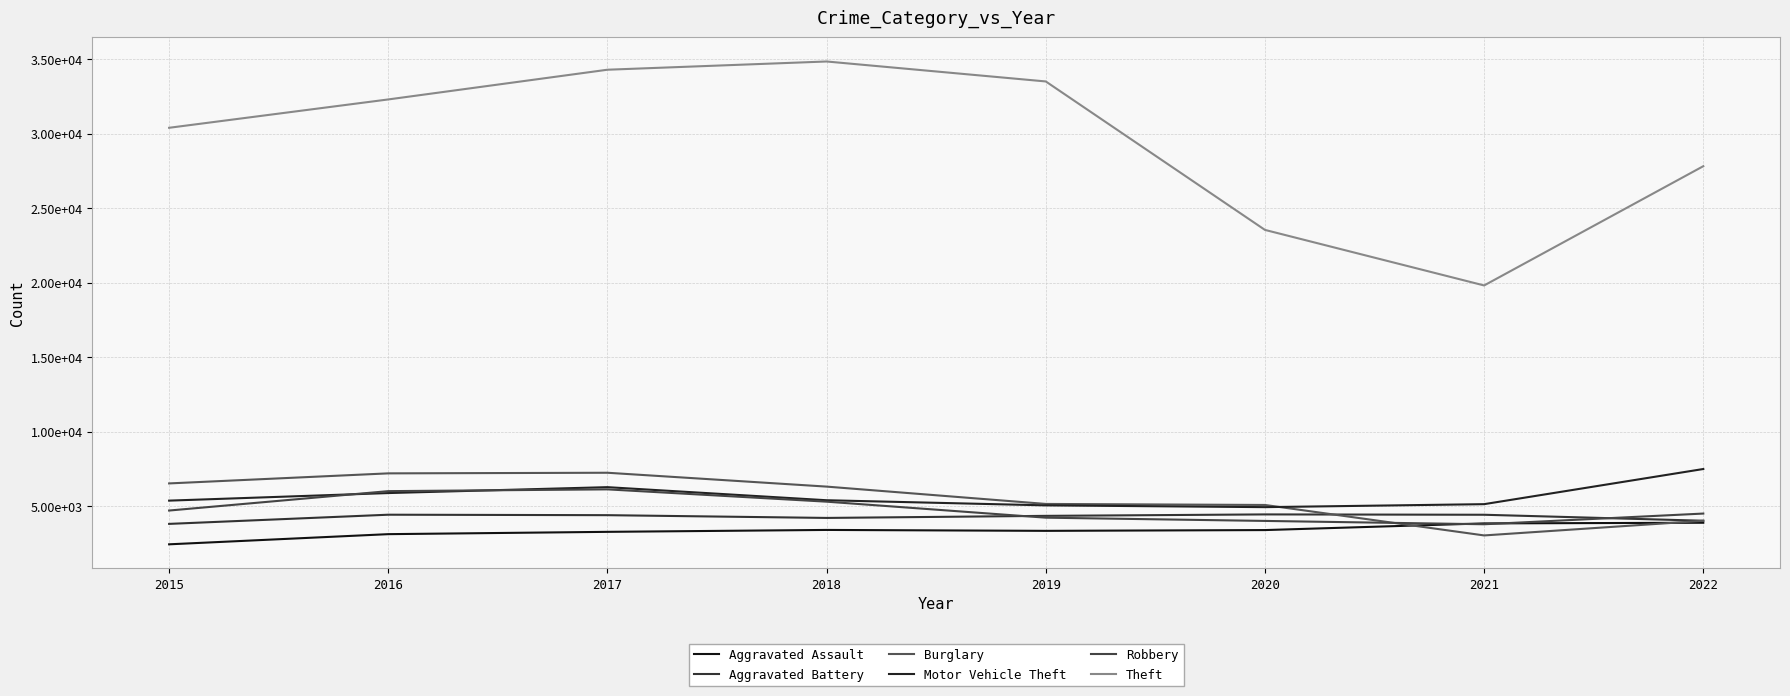

Between 2018 and 2022, which series saw the biggest shift?

Theft